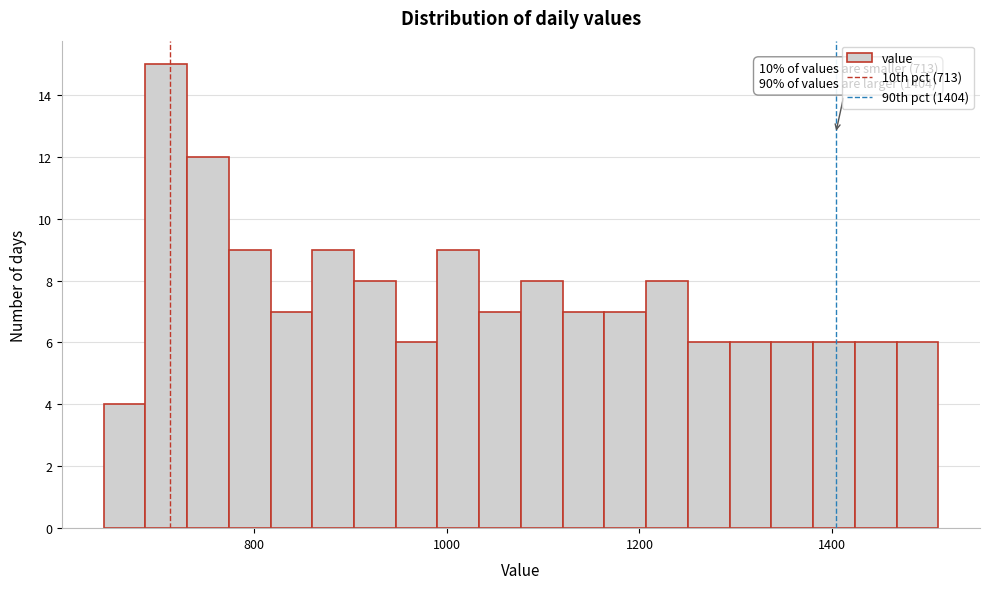

Around what value on the x-axis is the tallest bar? Give the approximate position of its centre, as read against the axis.

700